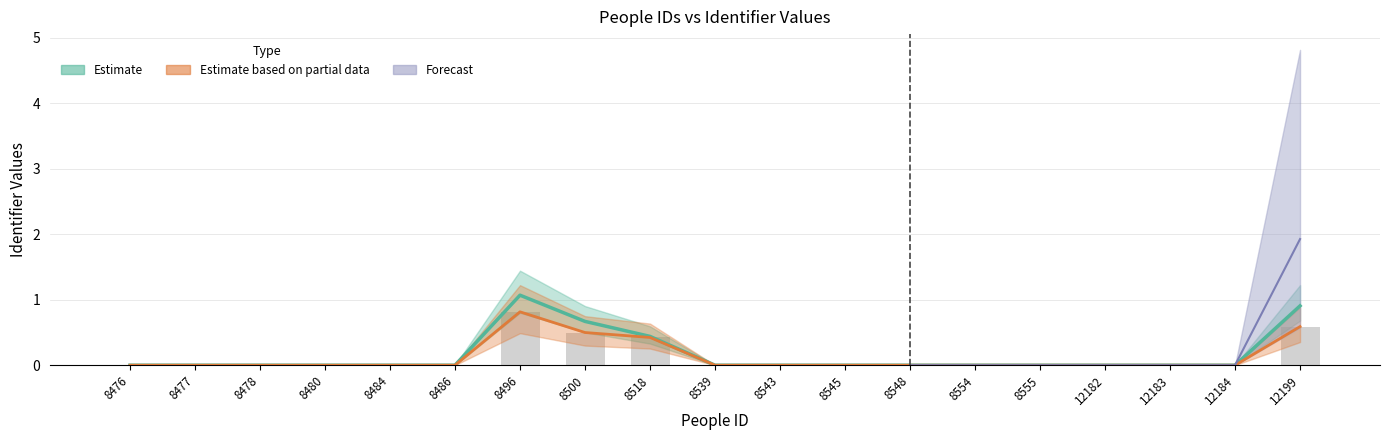

What is the approximate value of knowwho_pid at 8518?

0.4